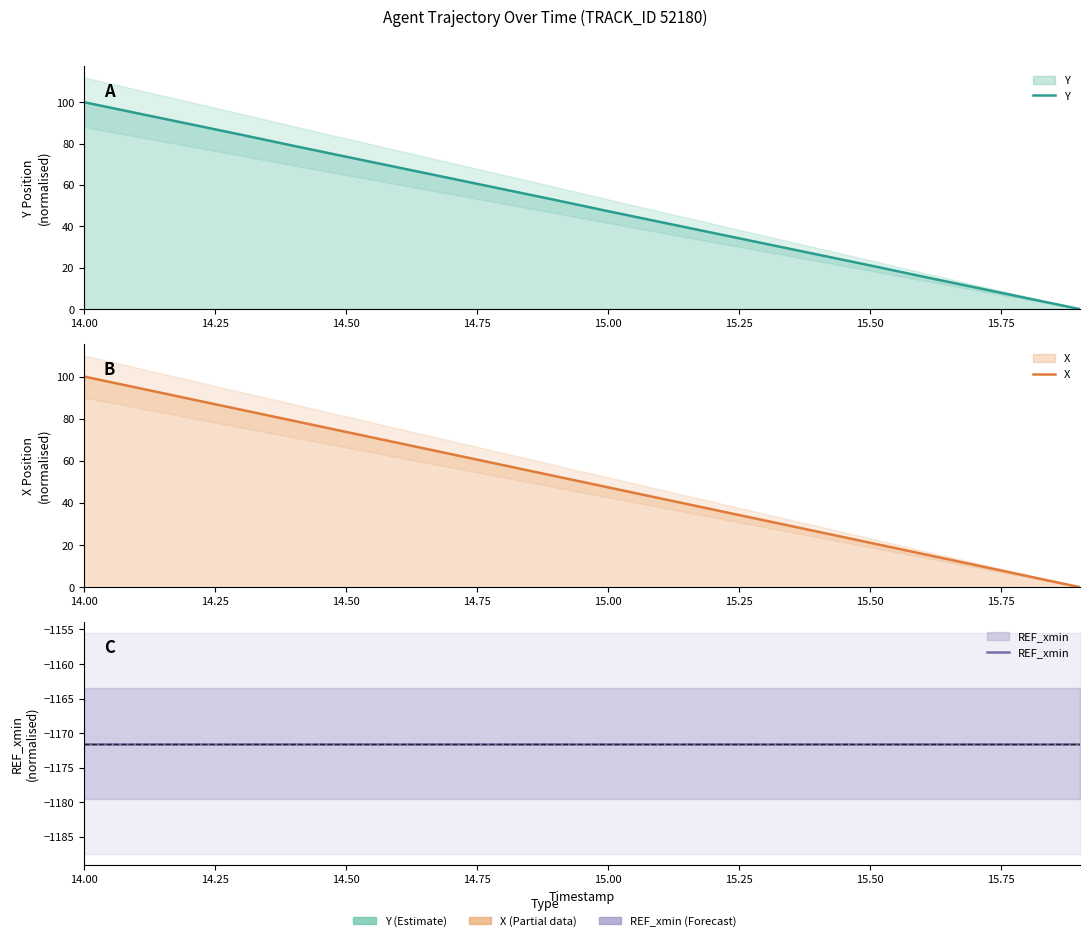

Between which two adjacent categories do X and Y first intersect?

14.75 and 15.00